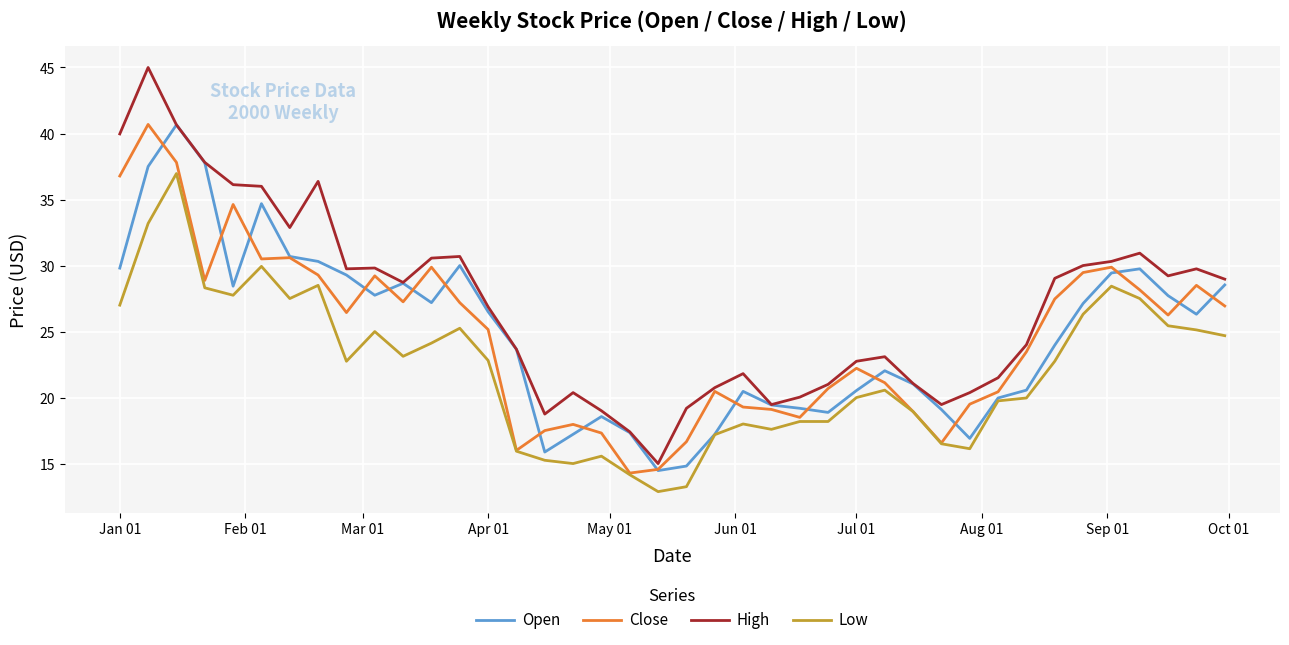

What is the maximum value for Open?

40.7